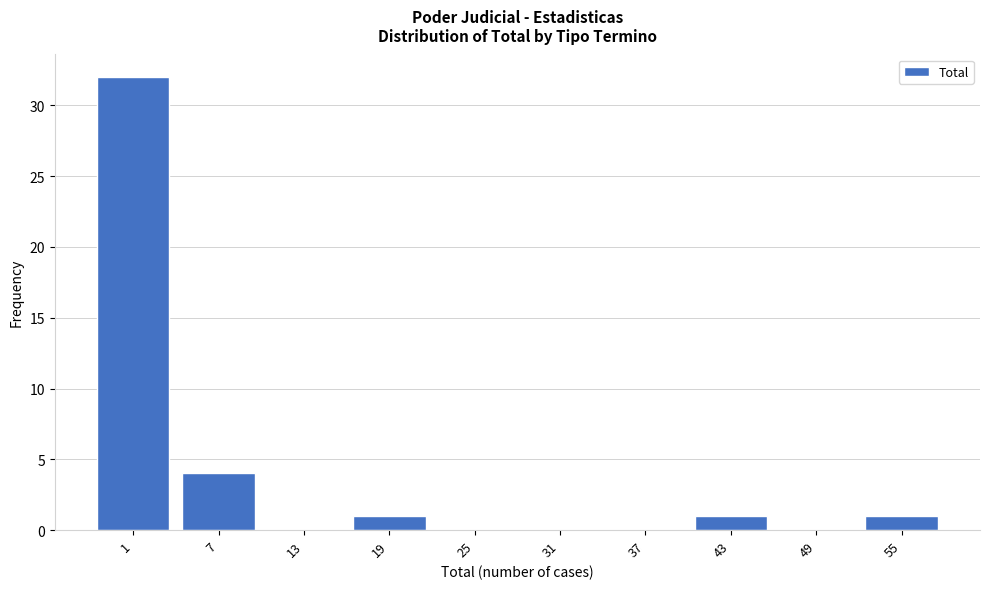

Reading left to right, transcribe all the data shown in this chart.

1=32	7=4	13=0	19=1	25=0	31=0	37=0	43=1	49=0	55=1